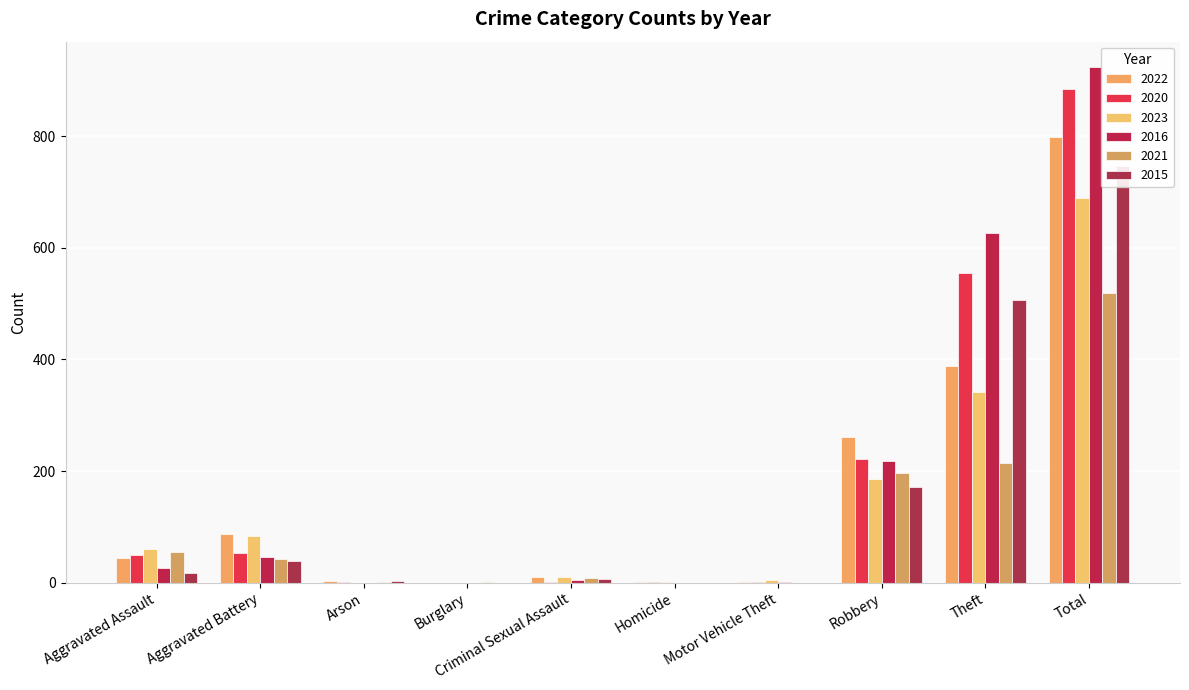

Reading left to right, extract all data points from this chart.

2022: 44	88	3	0	11	1	2	261	388	798
2020: 50	54	1	0	1	2	1	221	555	885
2023: 60	84	0	0	11	2	5	185	342	689
2016: 27	46	0	0	5	0	1	218	626	923
2021: 55	43	1	1	8	0	0	196	215	519
2015: 18	39	3	0	7	0	0	172	507	746